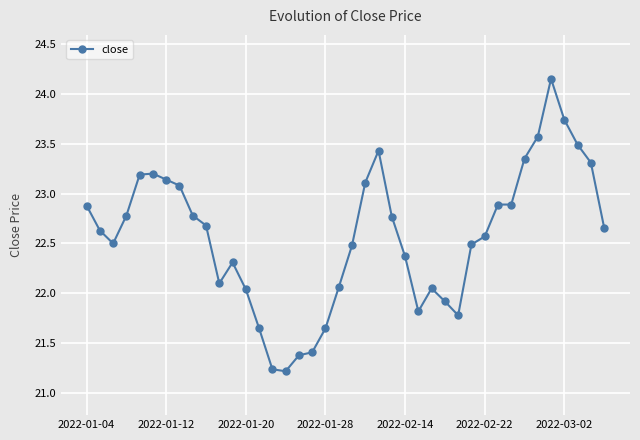

What is the sum of all values?

902.8